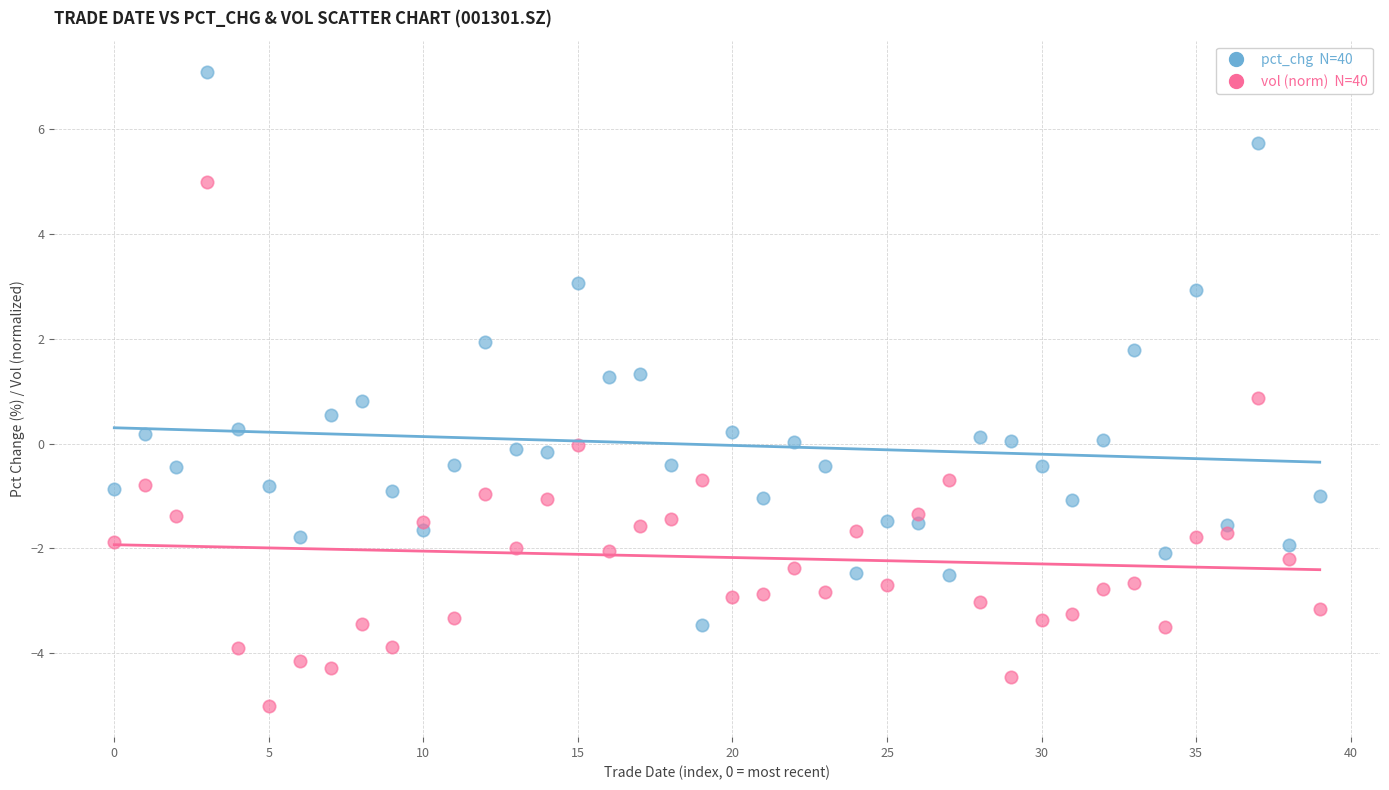

Across all data points, what is the range of Y values (max minus min)?

12.1